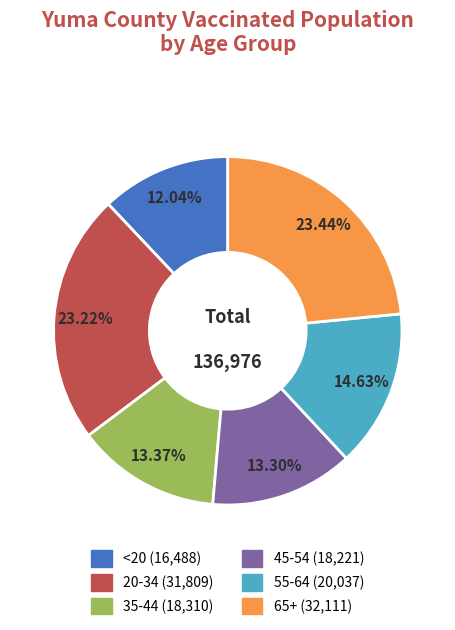

To the nearest percent, what percentage of the pie is 65+?

23%